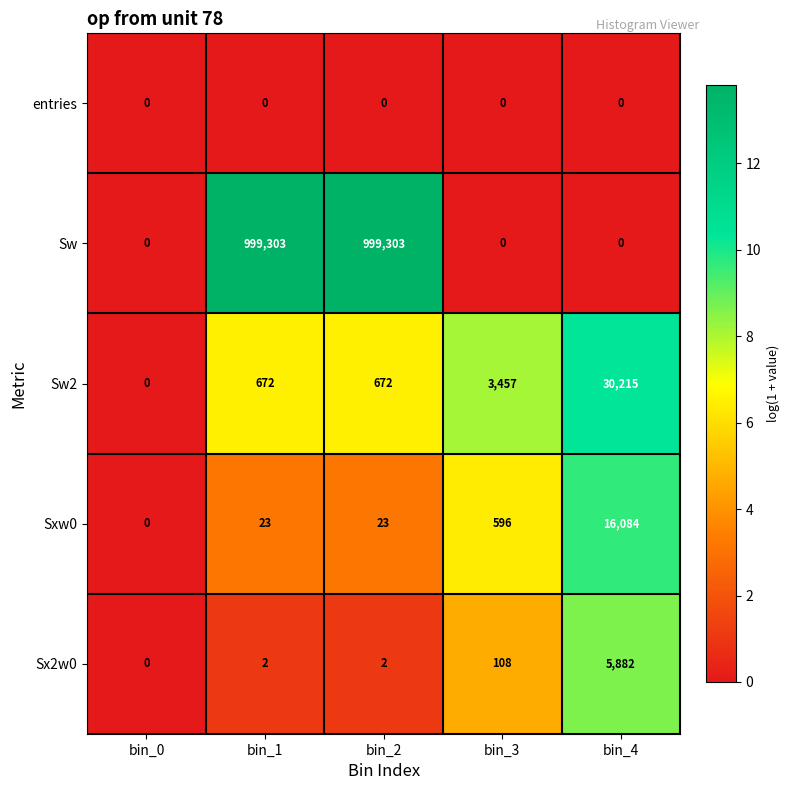

Between bin_0 and bin_2, which series saw the biggest shift?

Sw